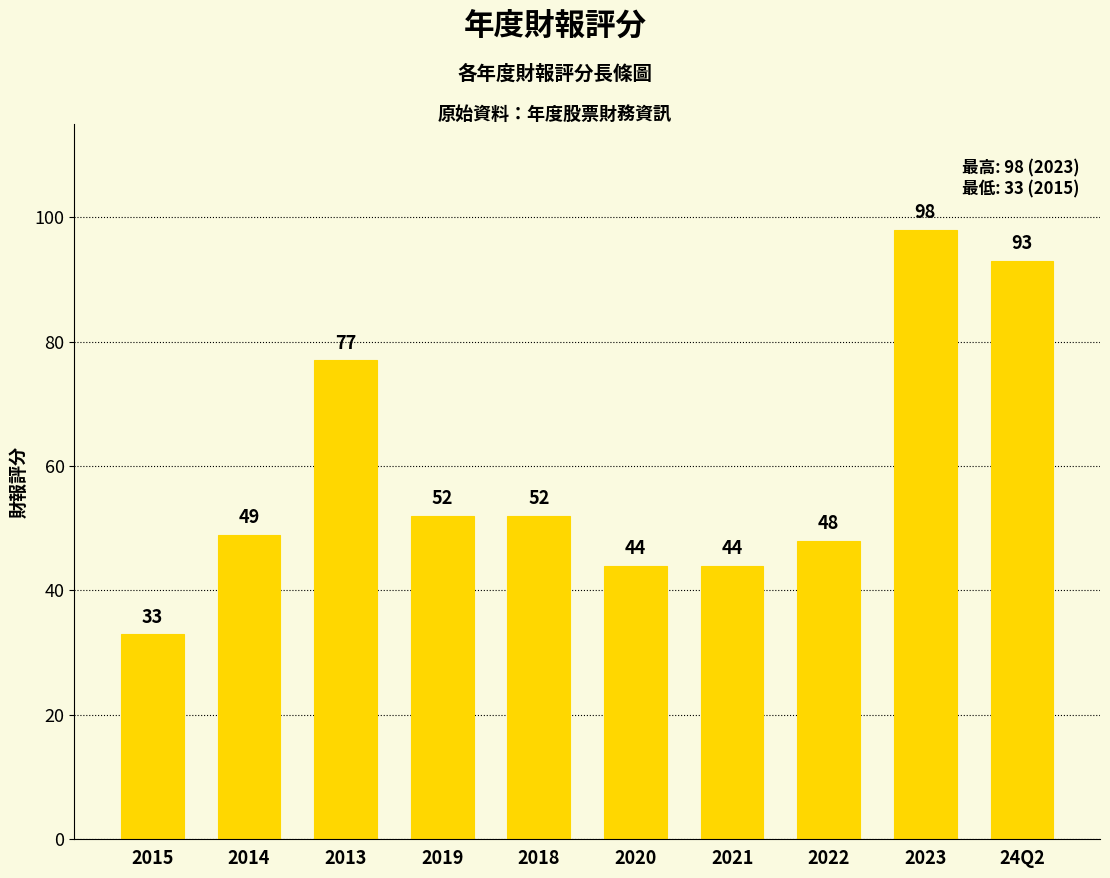

What position from the left is 2021?

7